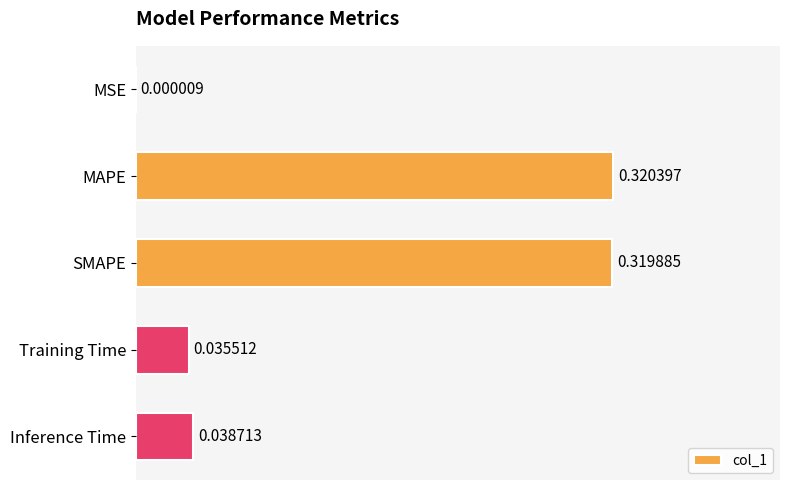

Which category has the highest value across all series?

MAPE